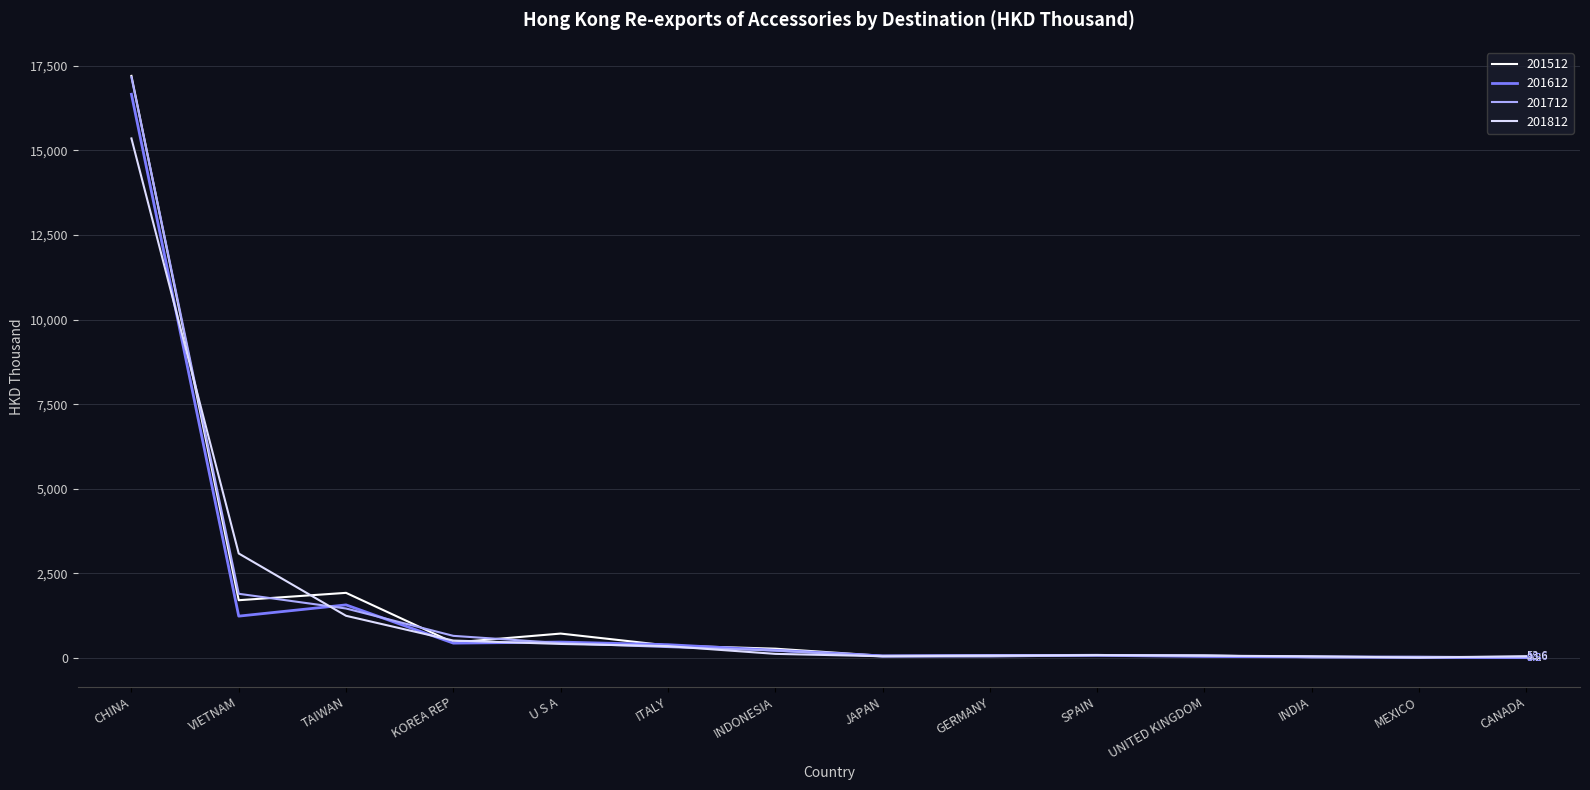

At which label does 201612 reach its peak?

CHINA